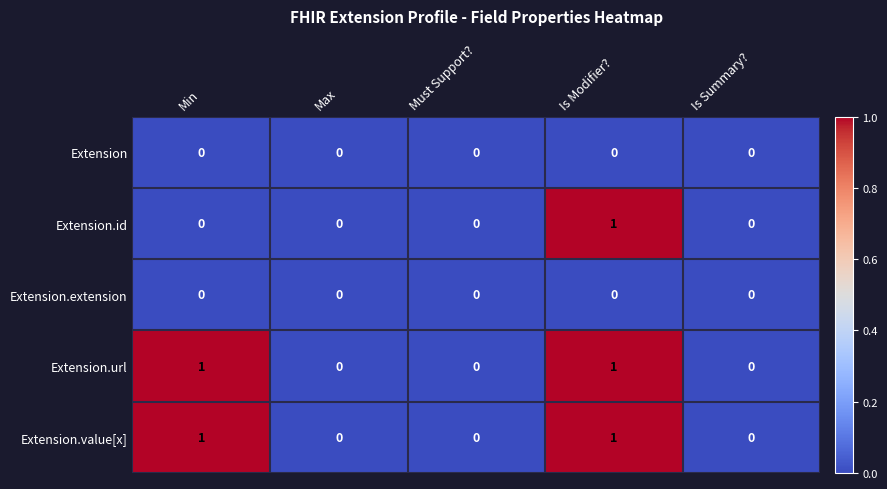

Is it true that Extension.value[x] equals 1 at Is Modifier??

True